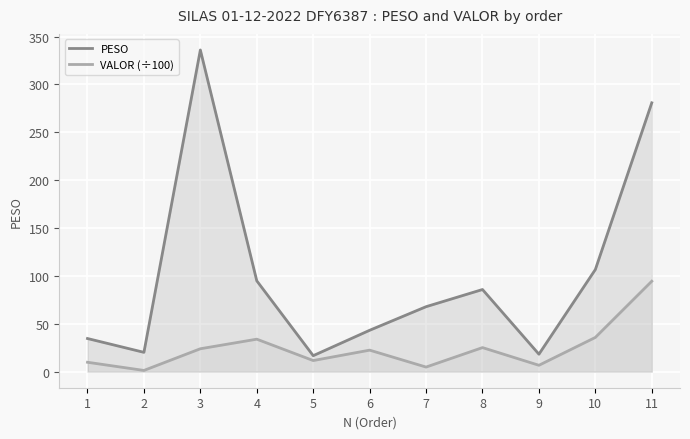

At which category does VALOR (÷100) reach its first local peak?

4